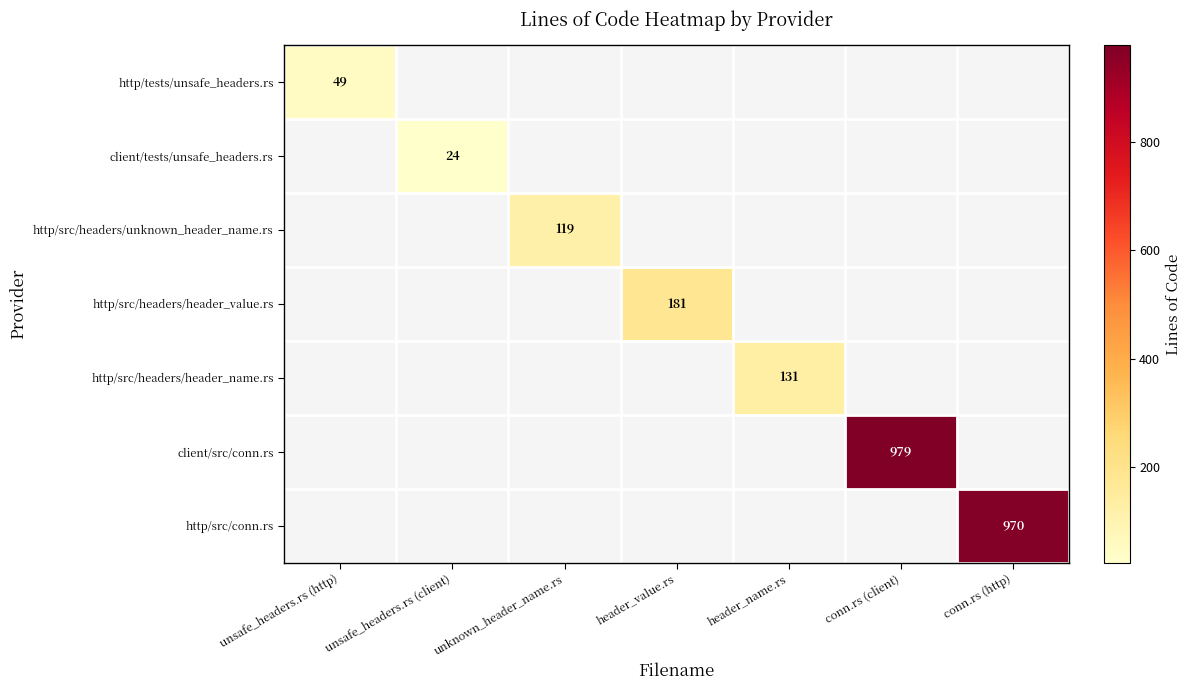

Which label corresponds to the largest value in the chart?

conn.rs (client)